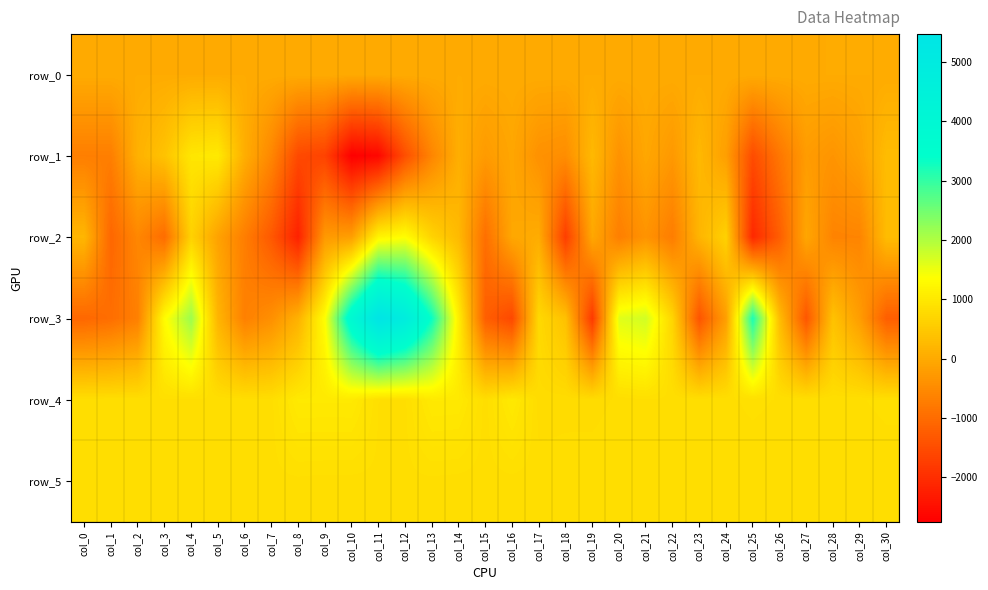

What is the maximum value for row_5?

839.0